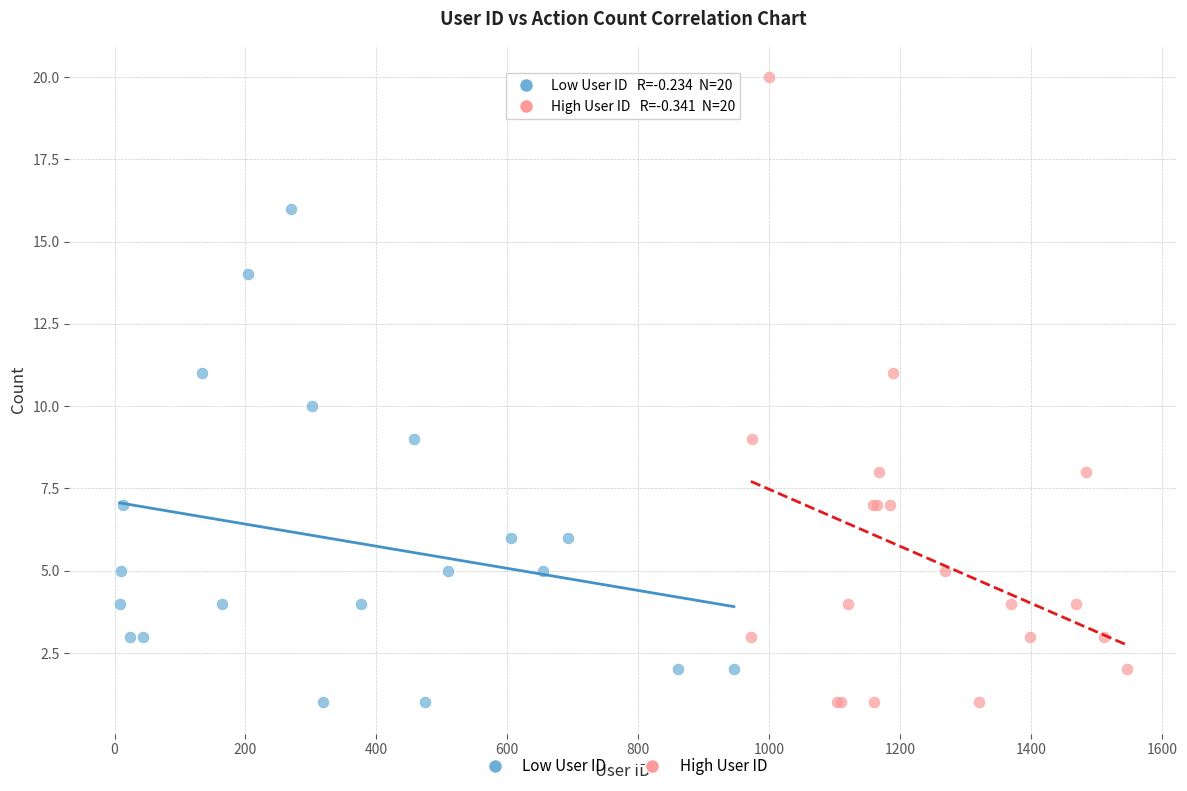

Which series reaches the maximum Y coordinate?

High User ID